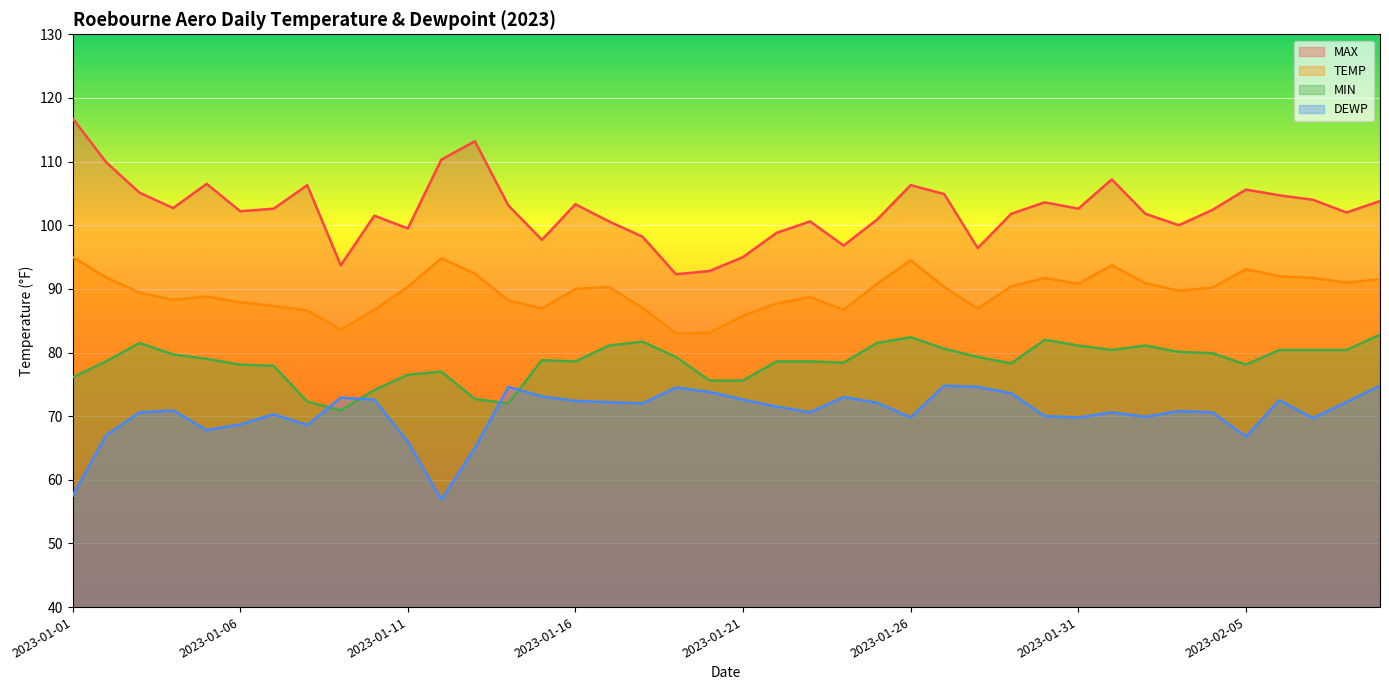

At which category is the sum across all series the highest?

2023-01-26